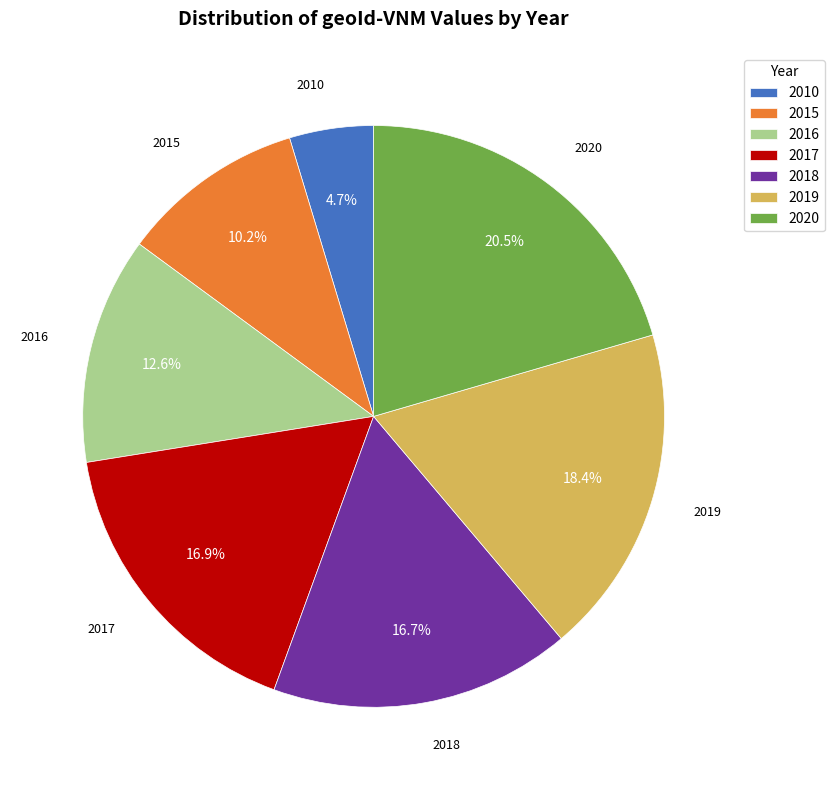

Is there any slice that represents more than half of the pie?

No